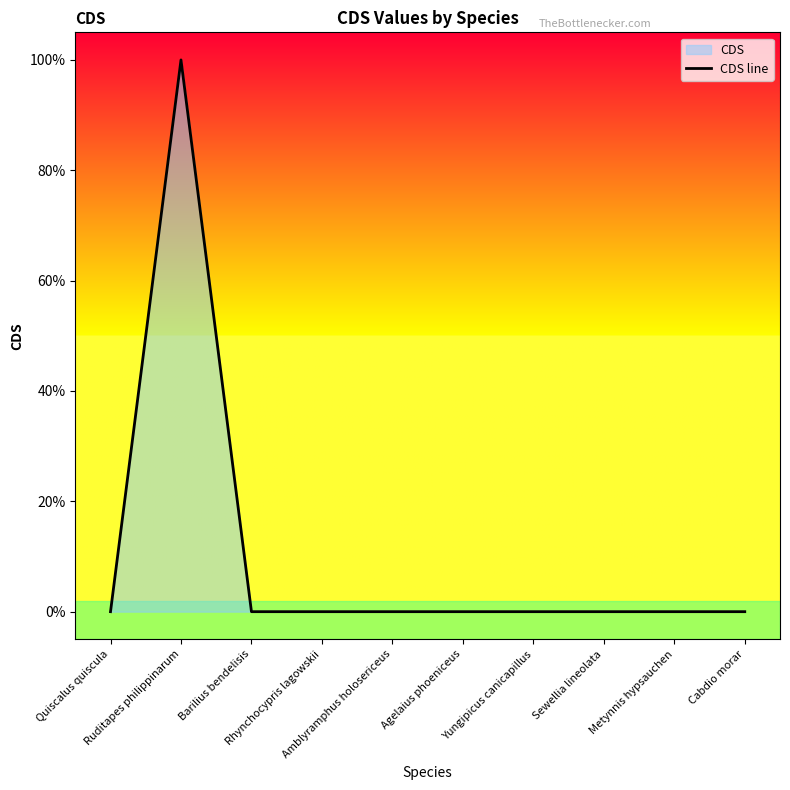

How many interior local peaks (higher than both neighbors) does the data have?

1